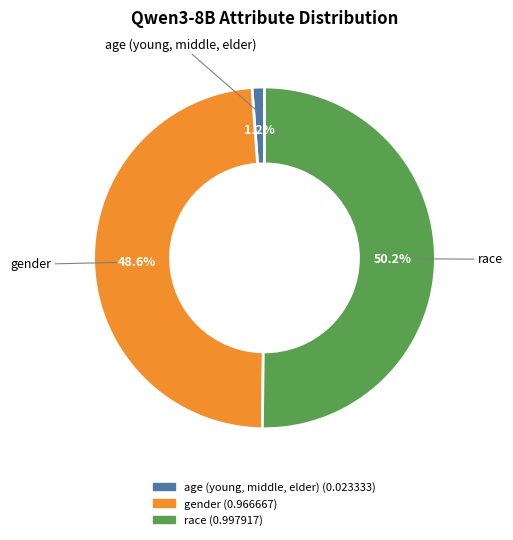

The race slice represents 43% of the pie. True or false?

False